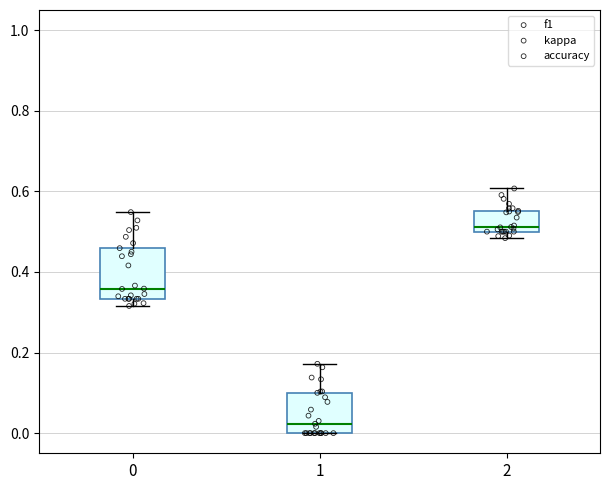

Reading left to right, read every box against the y-axis: the position of its median line, the range the box covers, and the ends of its whiskers. The values are not printed on the chart, so give them approximately, as read against the axis.

0: median 0.36, box 0.34 to 0.46, whiskers 0.32 to 0.54
1: median 0.02, box 0.00 to 0.10, whiskers 0.00 to 0.18
2: median 0.52, box 0.50 to 0.56, whiskers 0.48 to 0.60